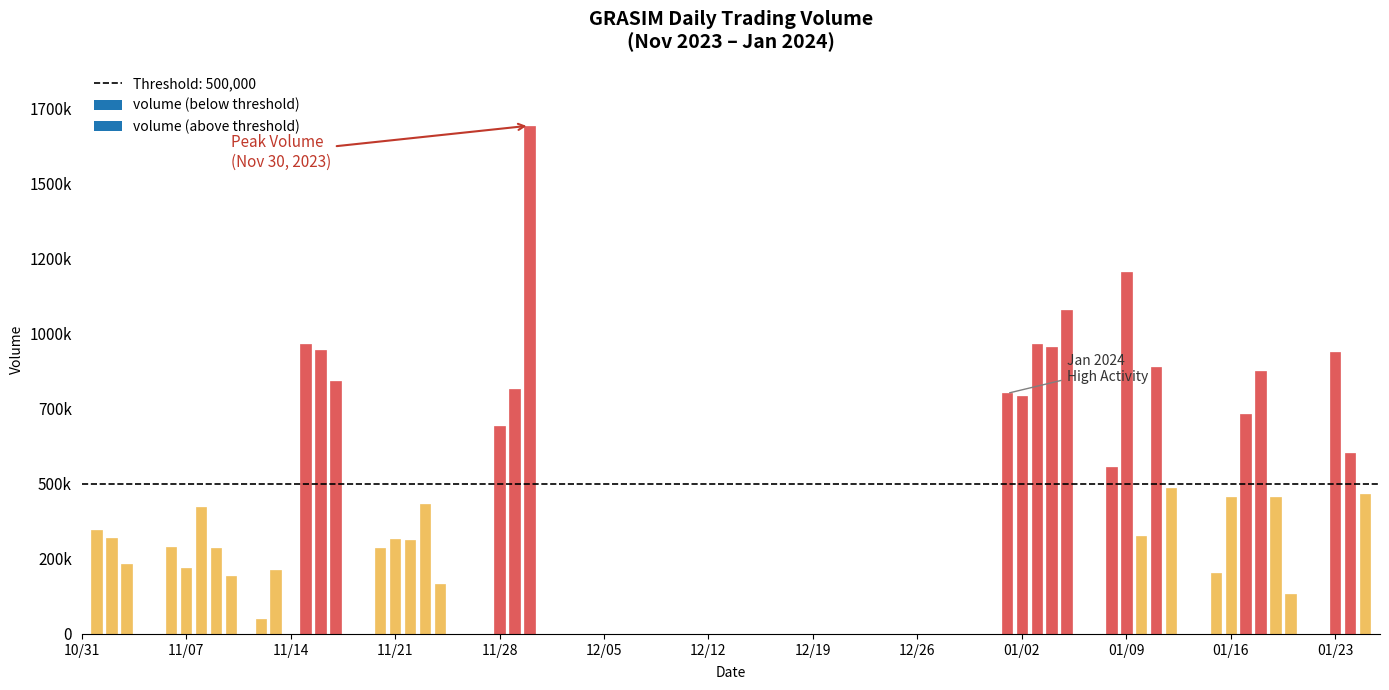

What is the difference between the maximum and second lowest values in the volume series?

1561894.0